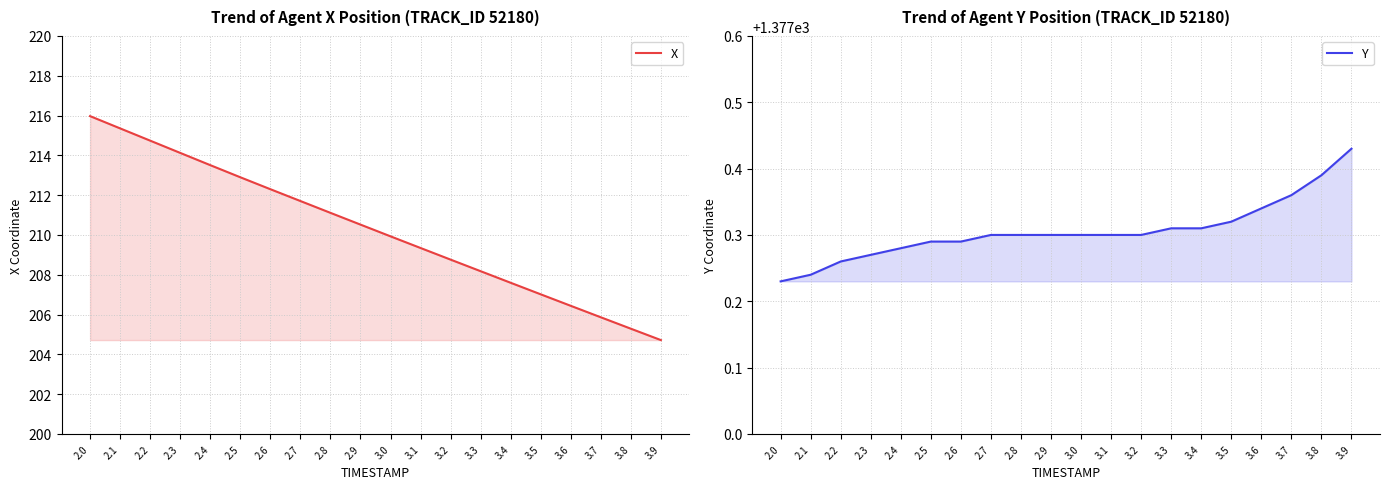

What is the label of the 16th point from the left?

3.5